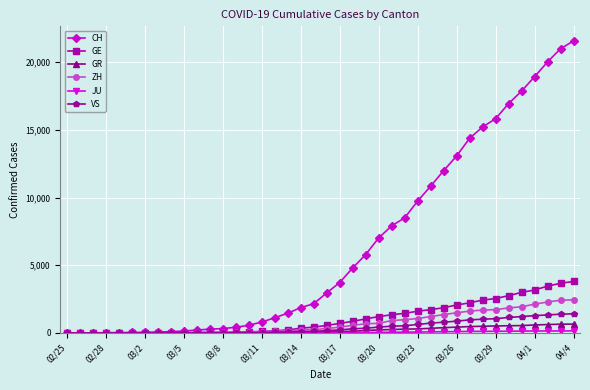

Which series has the widest spread of values?

CH